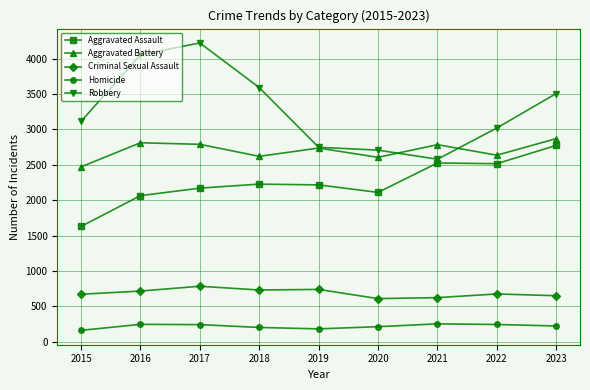

Is it true that Aggravated Assault equals 2354 at 2015?

False